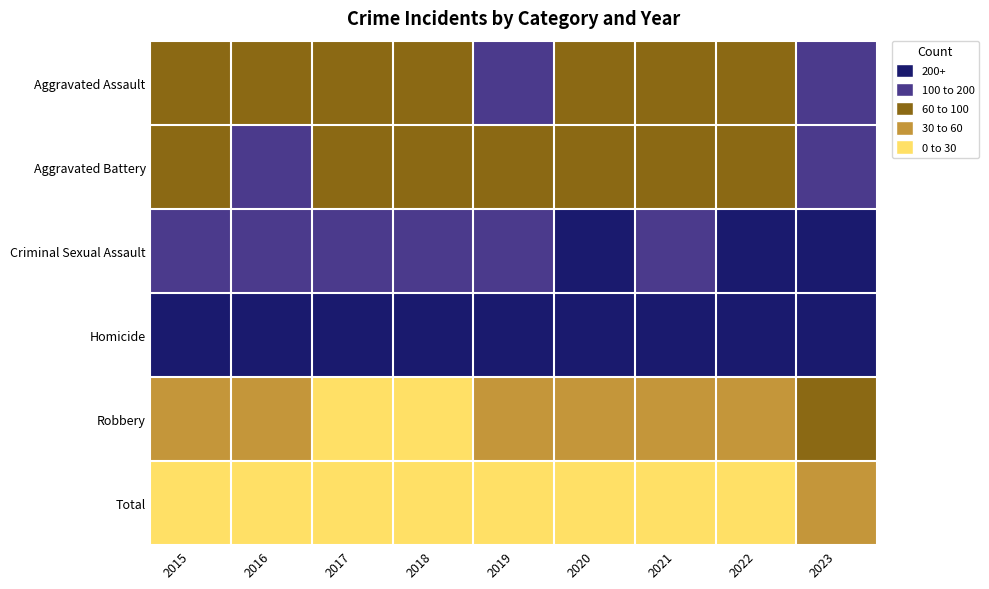

At 2021, list the series in order from largest to smallest.

Total, Robbery, Aggravated Battery, Aggravated Assault, Criminal Sexual Assault, Homicide